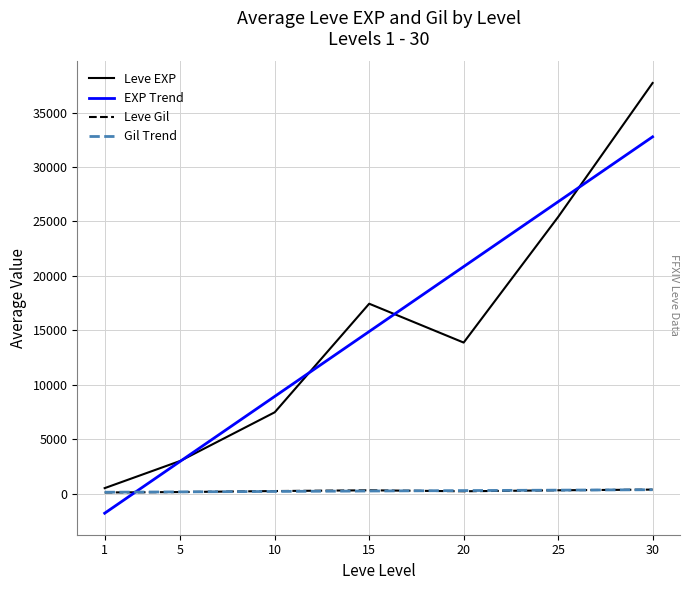

What is the smallest value displayed?

-1792.9